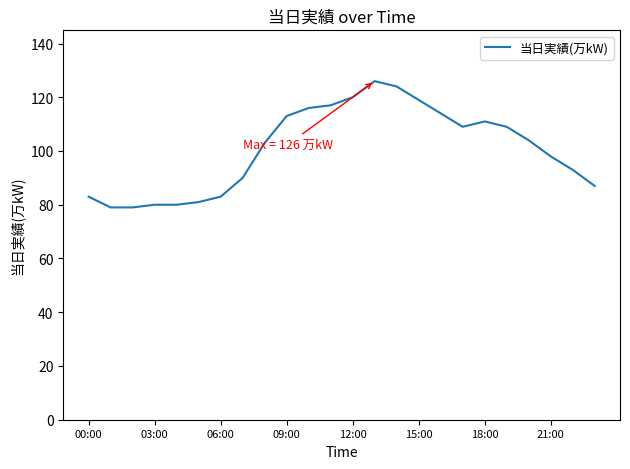

What is the difference between the maximum and minimum values?

47